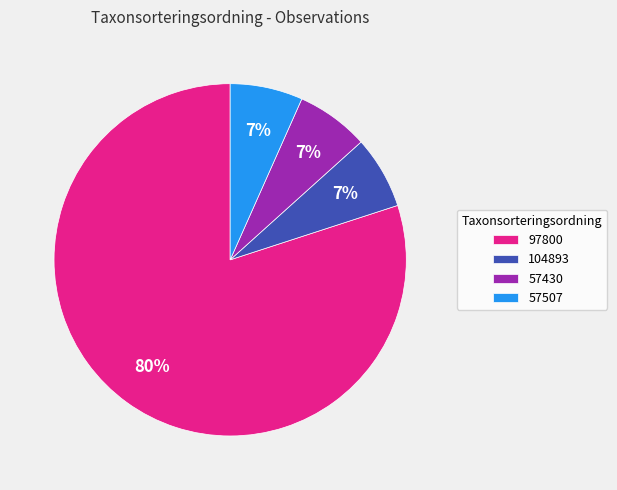

To the nearest percent, what percentage of the pie is 104893?

7%